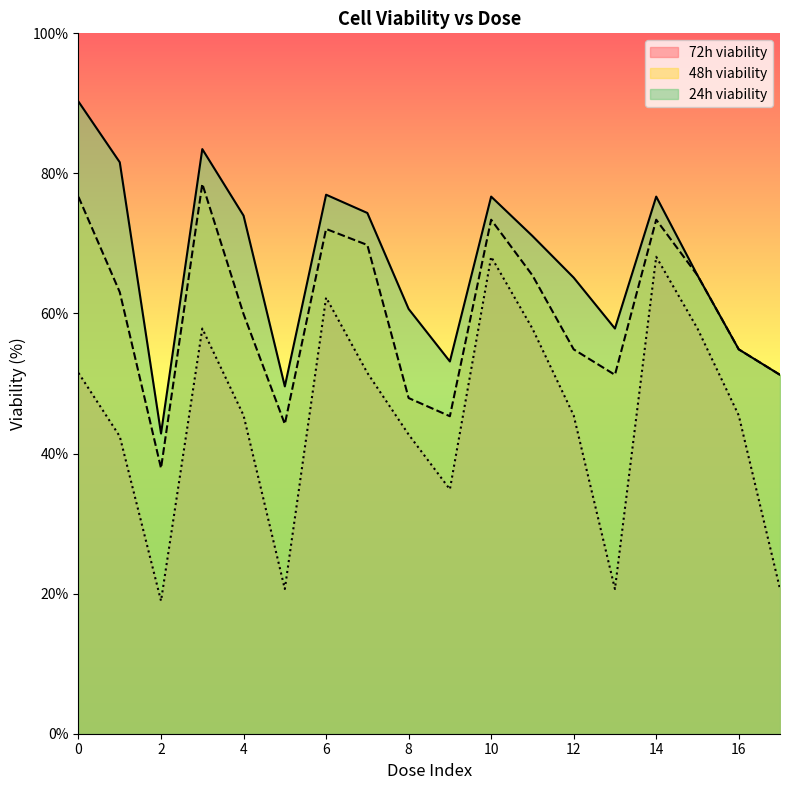

What is the spread (max minus min) of values at 14?

8.6